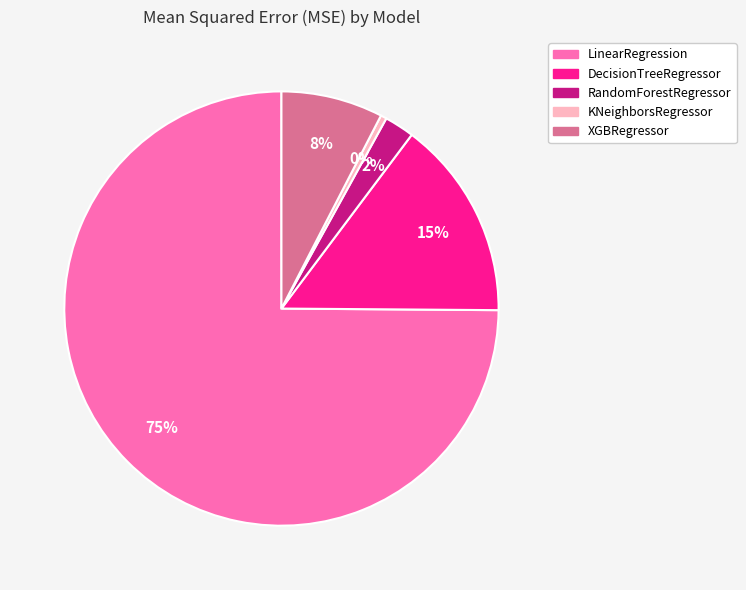

To the nearest percent, what is the combined percentage of KNeighborsRegressor and XGBRegressor?

8%